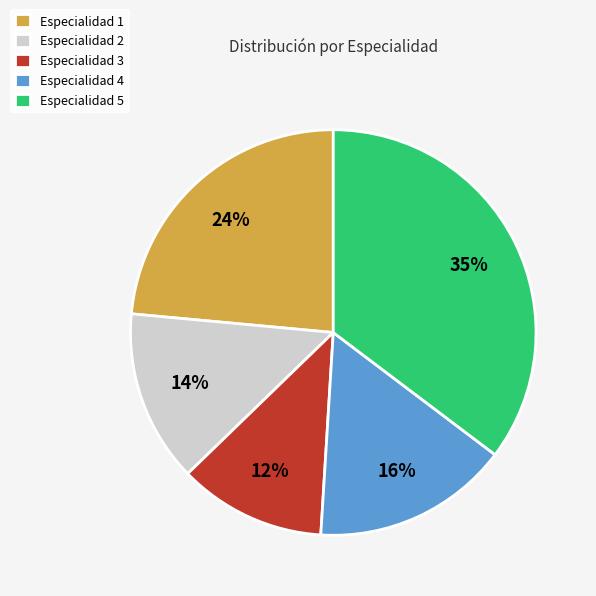

Is Especialidad 2 the majority of the pie?

No